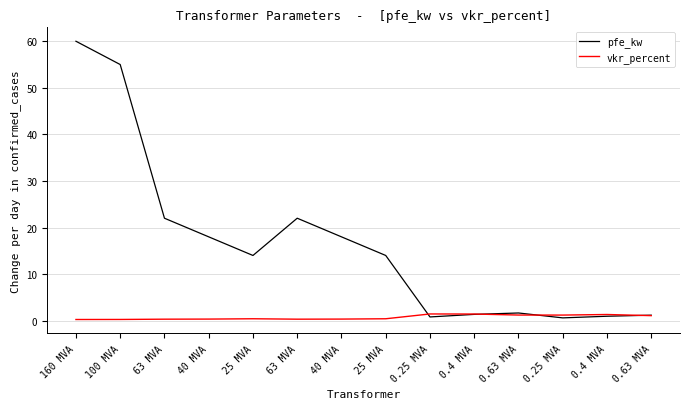

Reading left to right, what are all the values shown in this chart?

pfe_kw: 160 MVA=60.0	100 MVA=55.0	63 MVA=22.0	40 MVA=18.0	25 MVA=14.0	63 MVA=22.0	40 MVA=18.0	25 MVA=14.0	0.25 MVA=0.8	0.4 MVA=1.4	0.63 MVA=1.6	0.25 MVA=0.6	0.4 MVA=0.9	0.63 MVA=1.2
vkr_percent: 160 MVA=0.2	100 MVA=0.3	63 MVA=0.3	40 MVA=0.3	25 MVA=0.4	63 MVA=0.3	40 MVA=0.3	25 MVA=0.4	0.25 MVA=1.4	0.4 MVA=1.4	0.63 MVA=1.2	0.25 MVA=1.2	0.4 MVA=1.3	0.63 MVA=1.1